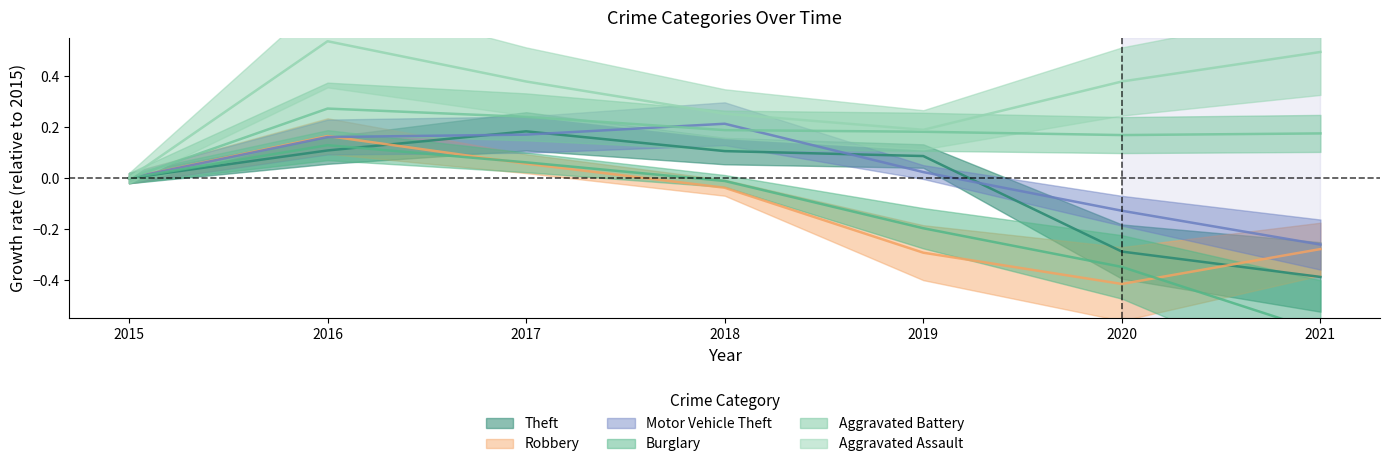

At which category is the sum across all series the highest?

2016